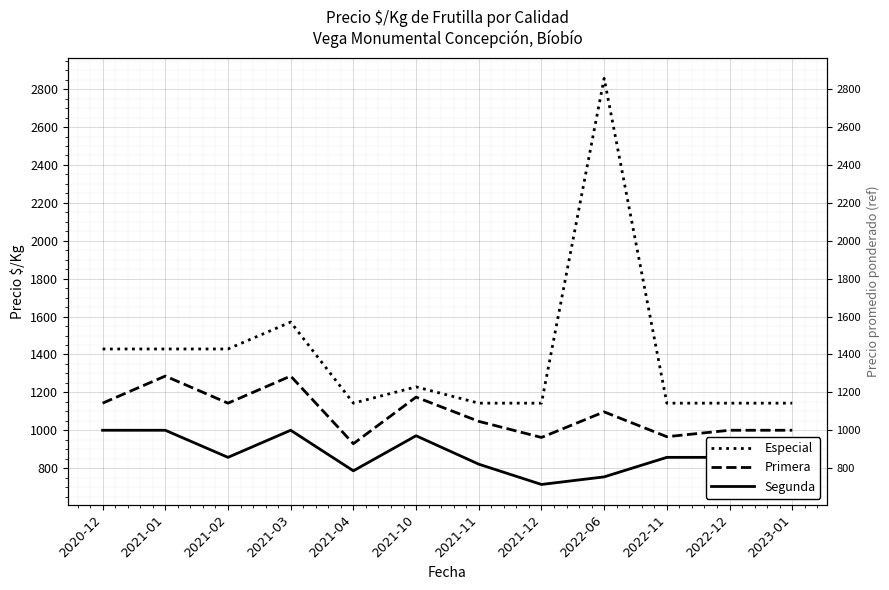

True or false: Segunda and Especial cross at least once.

False